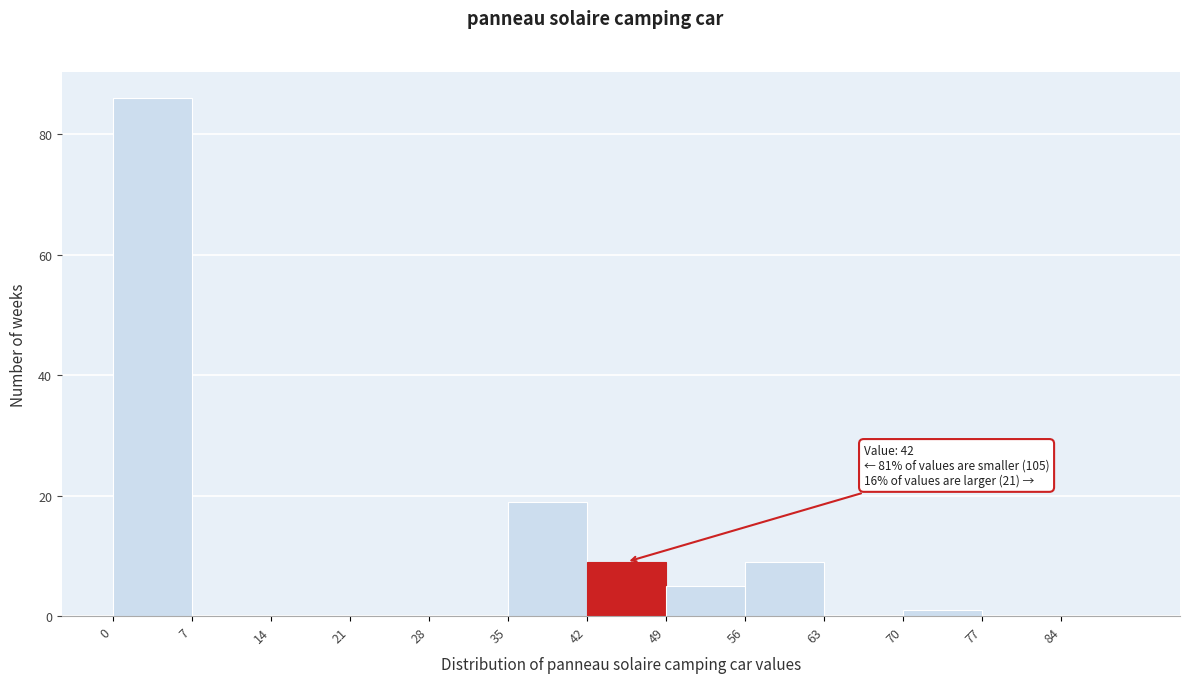

Over which range of the x-axis is the bar tallest?

0 to 7